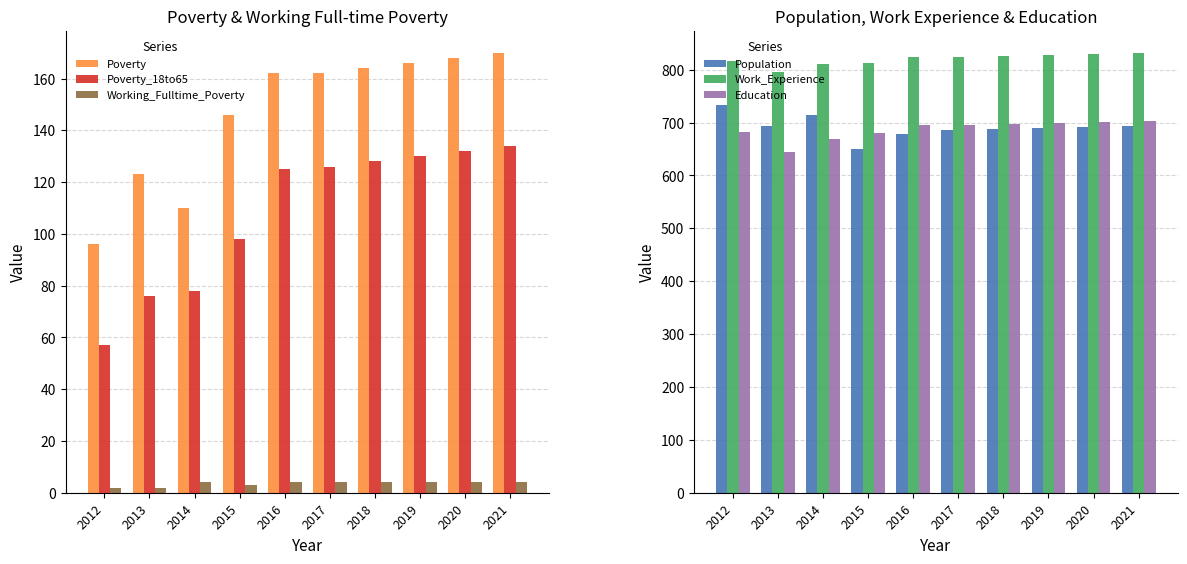

What is the value of the Population bar at the 8th from the left?

689